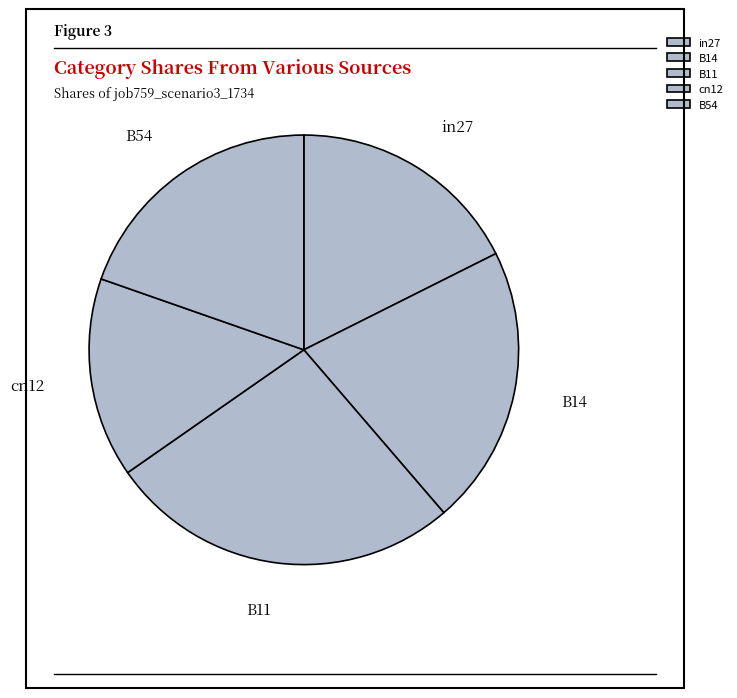

Do B11 and B54 together represent more than half of the pie?

No